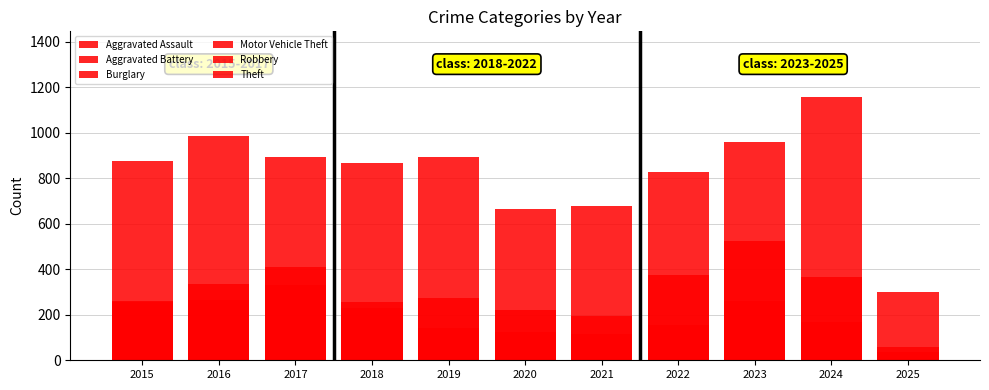

At which label does Motor Vehicle Theft reach its minimum?

2025